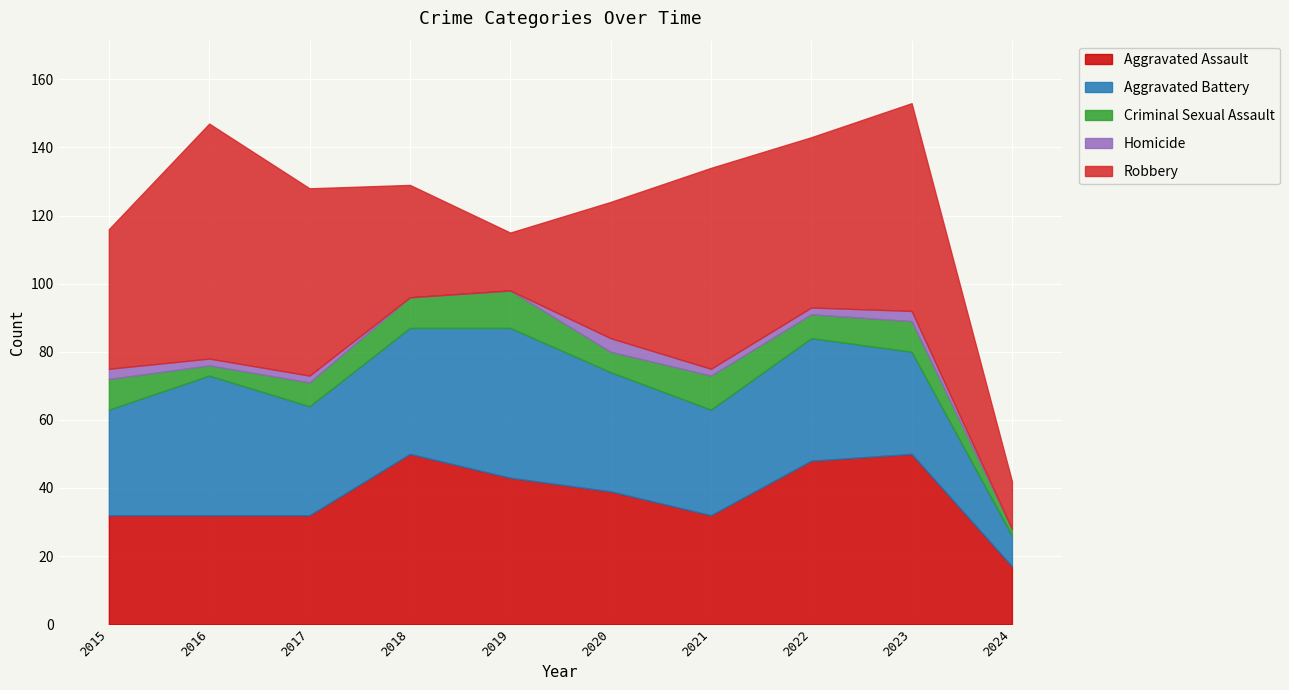

Rank the series by their maximum value, from highest to lowest.

Robbery, Aggravated Assault, Aggravated Battery, Criminal Sexual Assault, Homicide